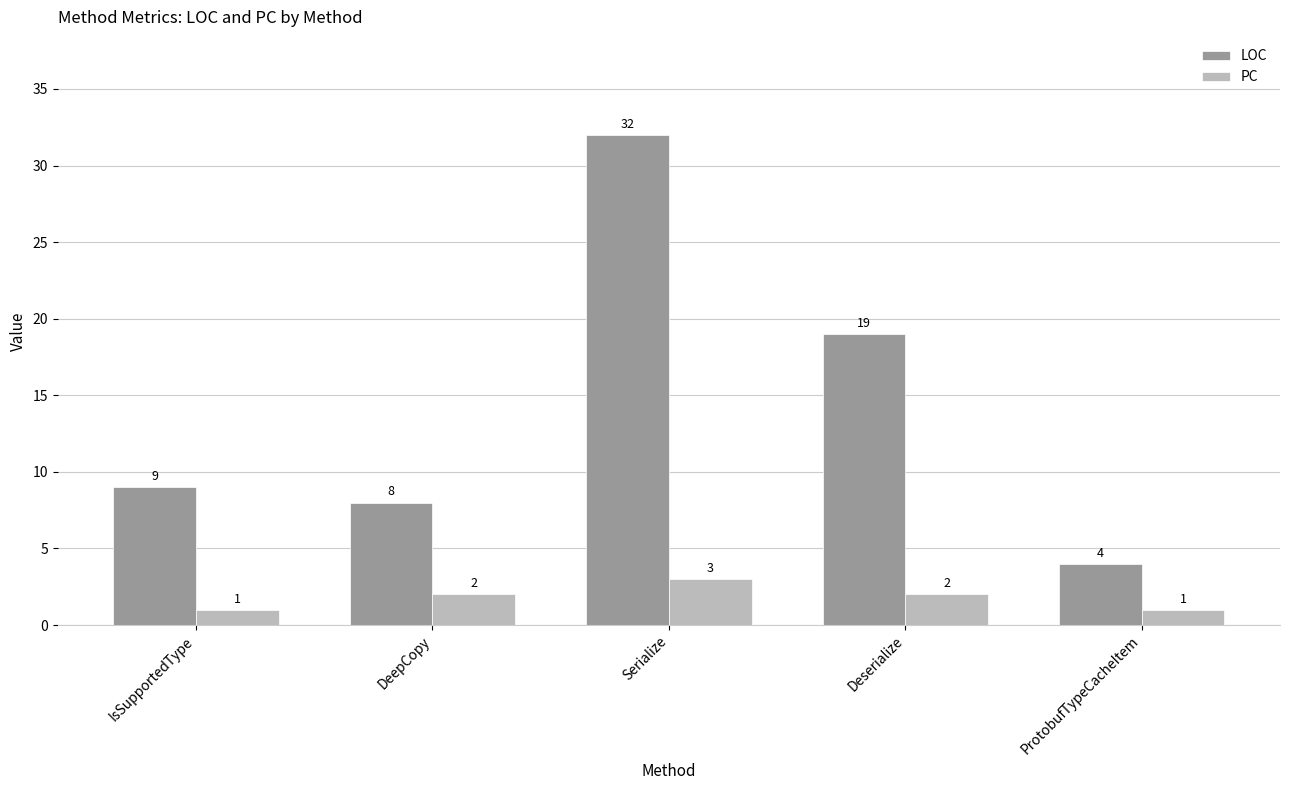

What position from the left is Serialize?

3